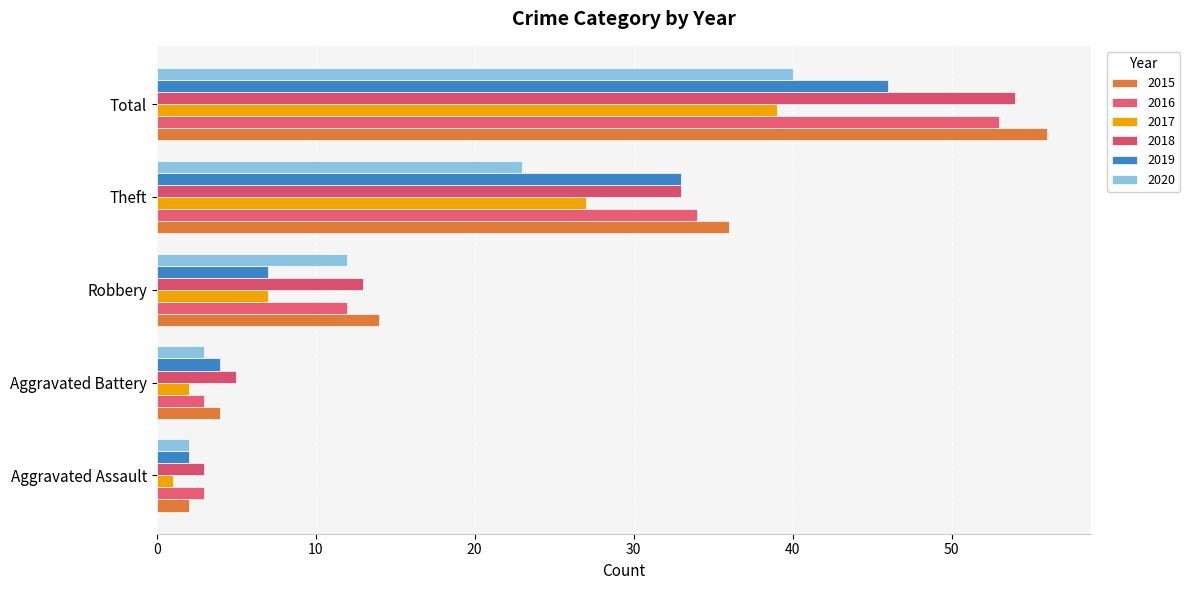

What is the sum of all 2019 values?

92